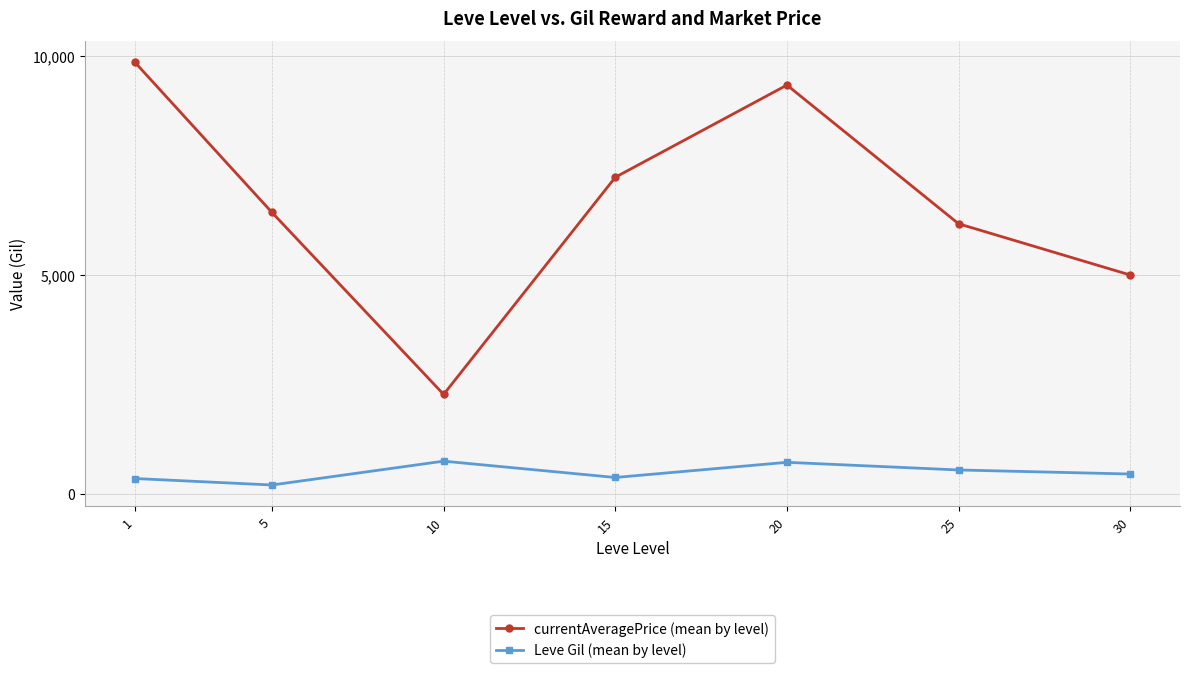

Is this an area chart (filled region under the line)?

No